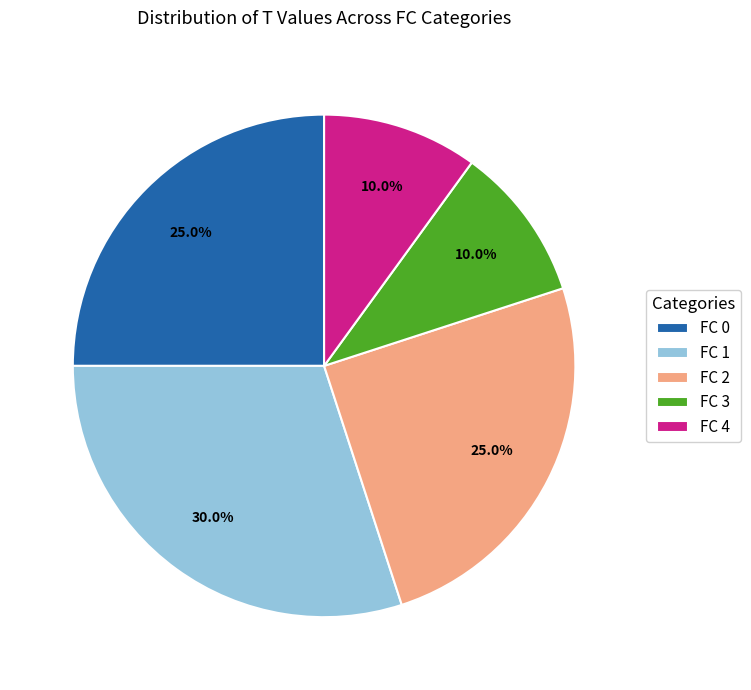

How many segments does this pie chart have?

5